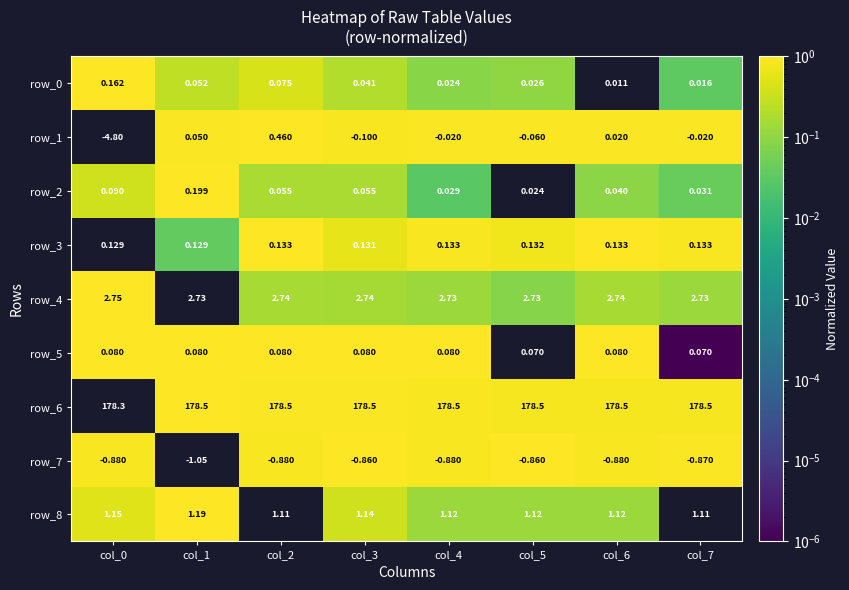

Is it true that row_5 equals 0.6 at col_5?

False